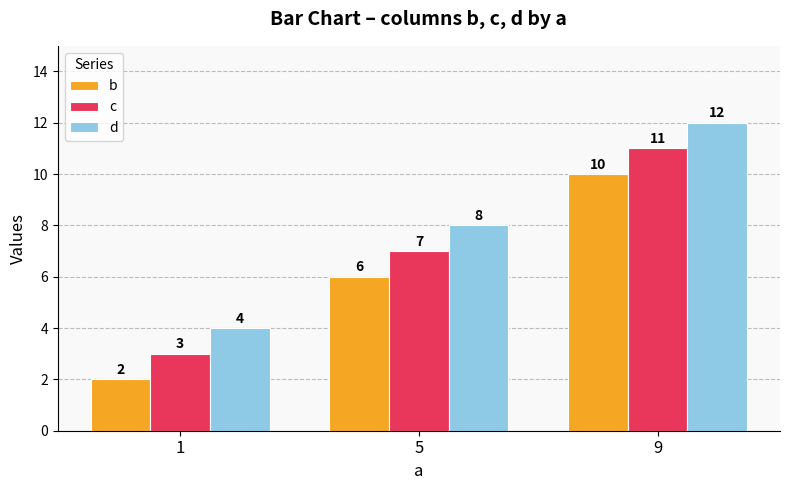

How many groups of bars are there?

3